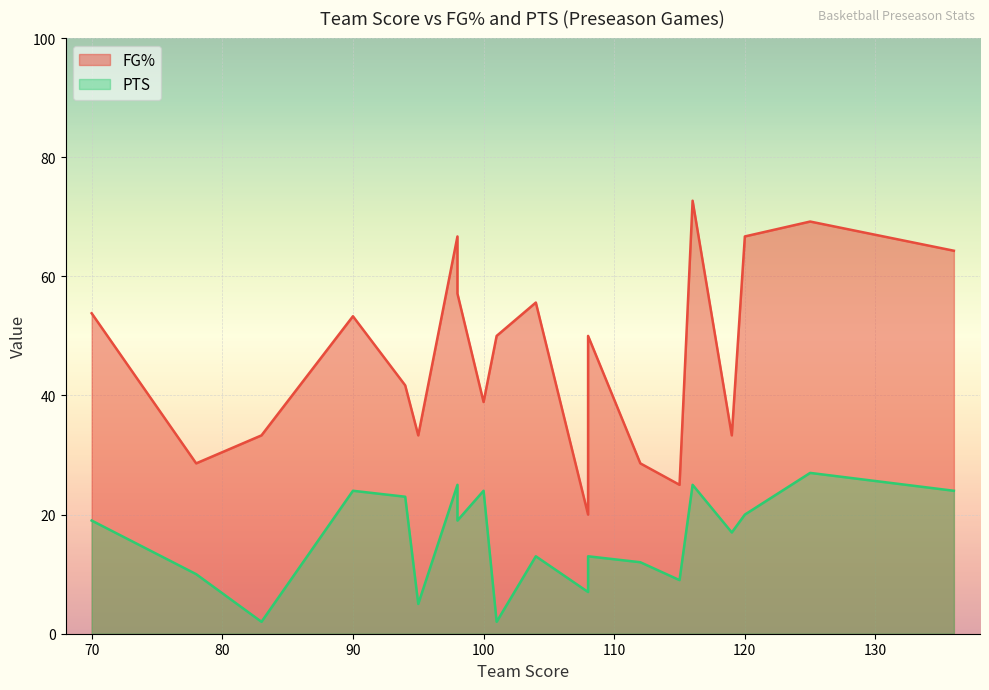

What is the sum of all FG% values?

942.1